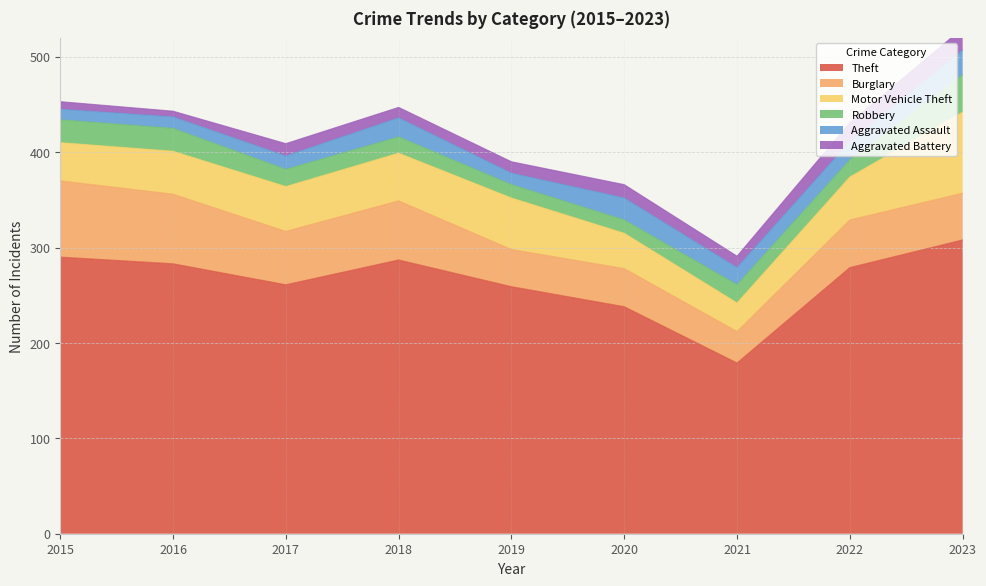

Reading left to right, transcribe all the data shown in this chart.

Theft: 290	283	261	287	259	238	179	279	308
Burglary: 80	73	56	62	39	40	33	50	49
Motor Vehicle Theft: 40	45	47	50	54	37	30	45	85
Robbery: 24	24	18	17	14	14	19	18	39
Aggravated Assault: 11	12	14	20	12	23	18	19	26
Aggravated Battery: 8	6	13	11	12	14	12	20	23